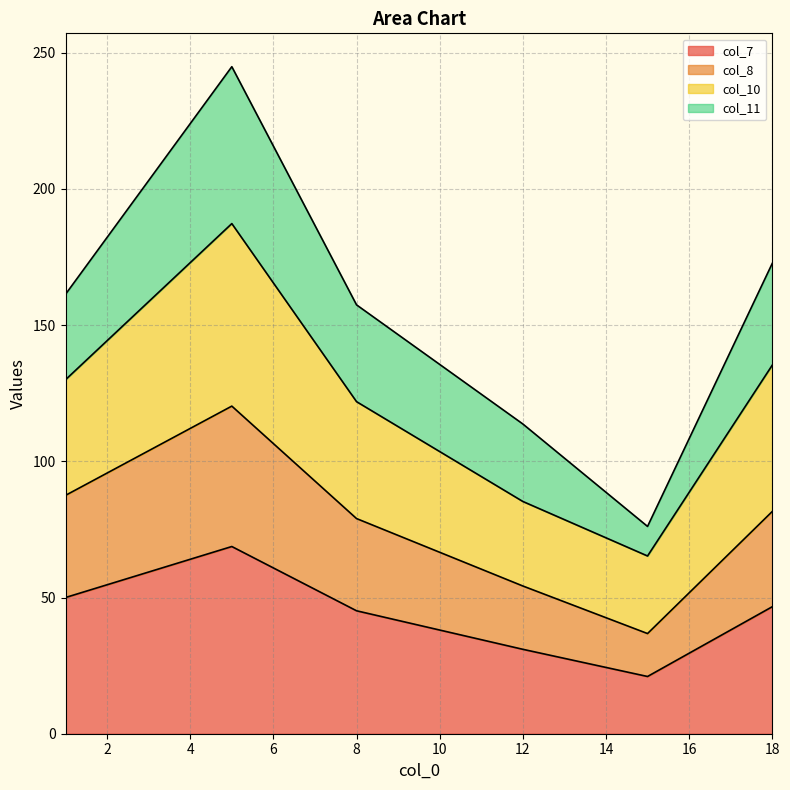

The col_8 series shows 117.0 at 1. True or false?

False